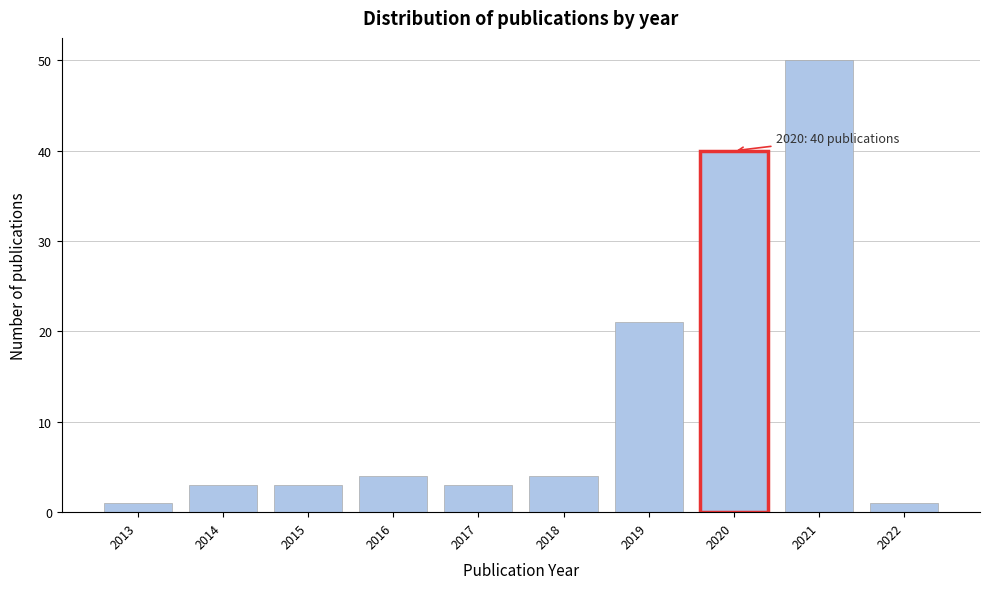

Reading left to right, what are all the values shown in this chart?

2013=1	2014=3	2015=3	2016=4	2017=3	2018=4	2019=21	2020=40	2021=50	2022=1